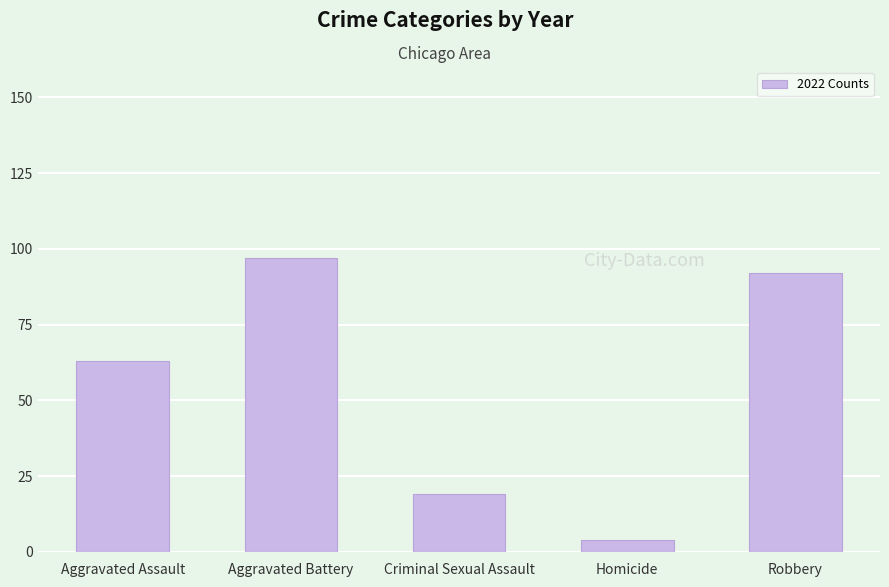

How many bars are there in total?

5